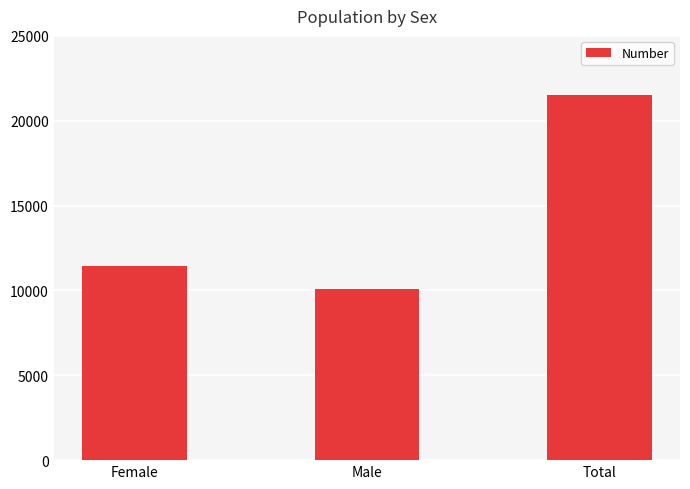

What is the smallest value displayed?

10090